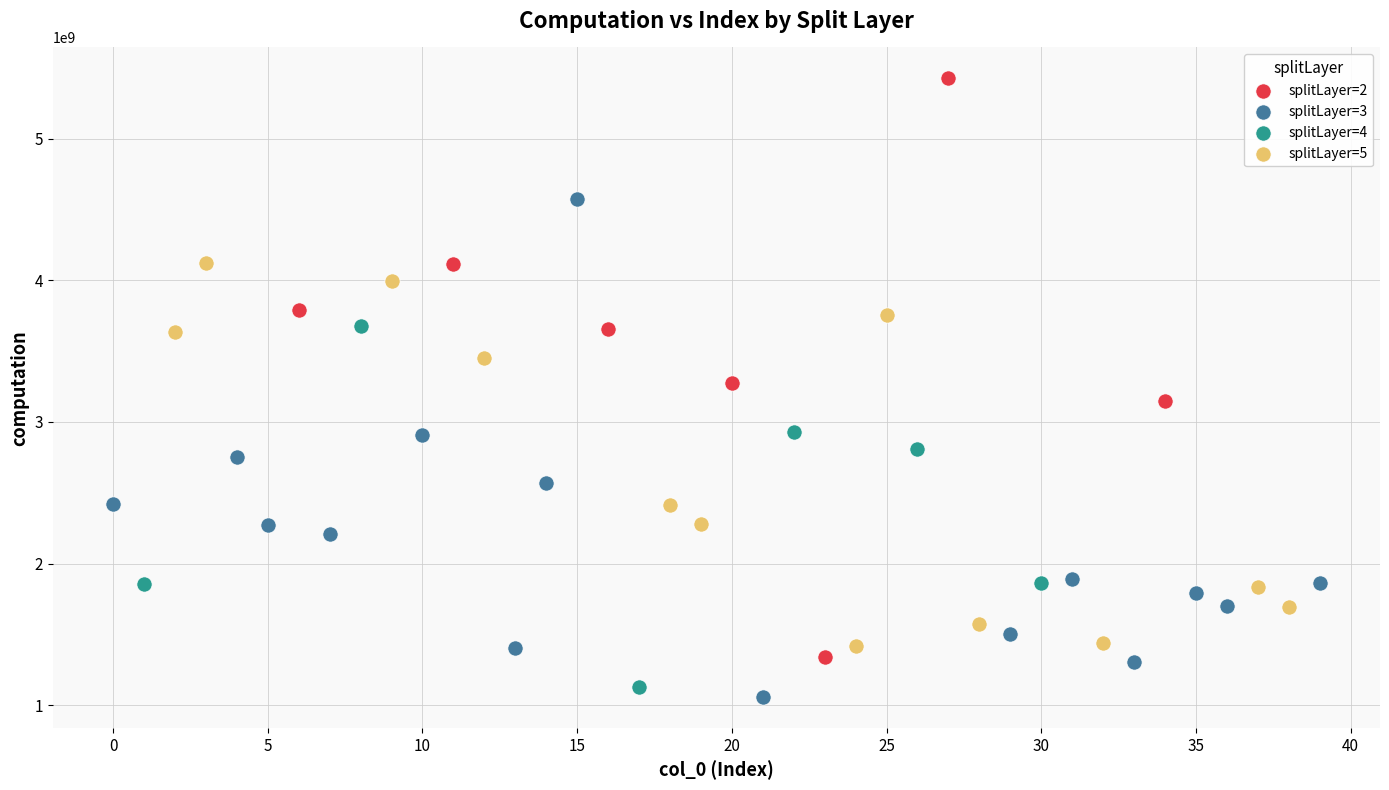

Which series reaches the minimum Y coordinate?

splitLayer=3